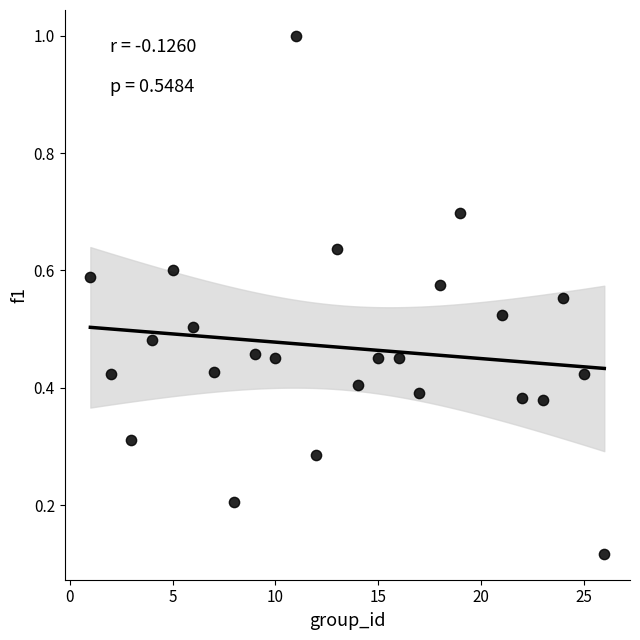

What is the range of X values (max minus min)?

25.0